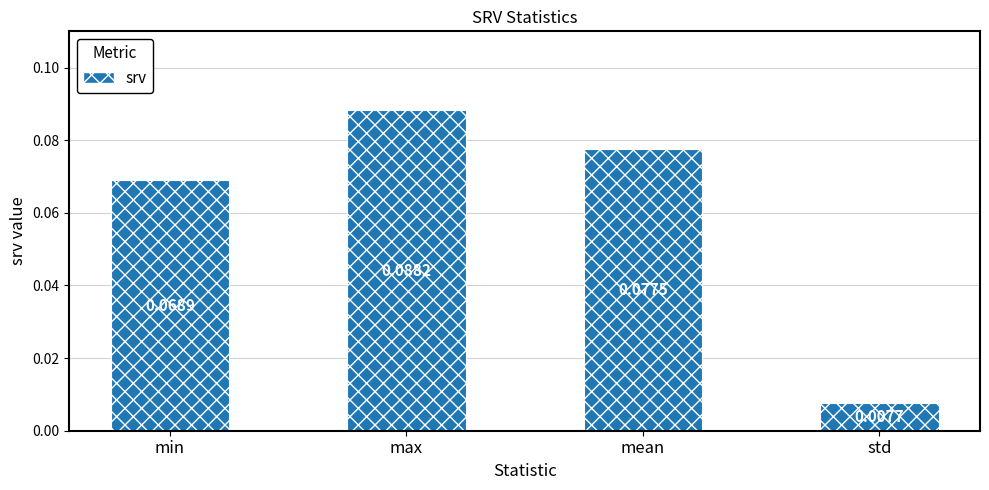

What position from the left is max?

2